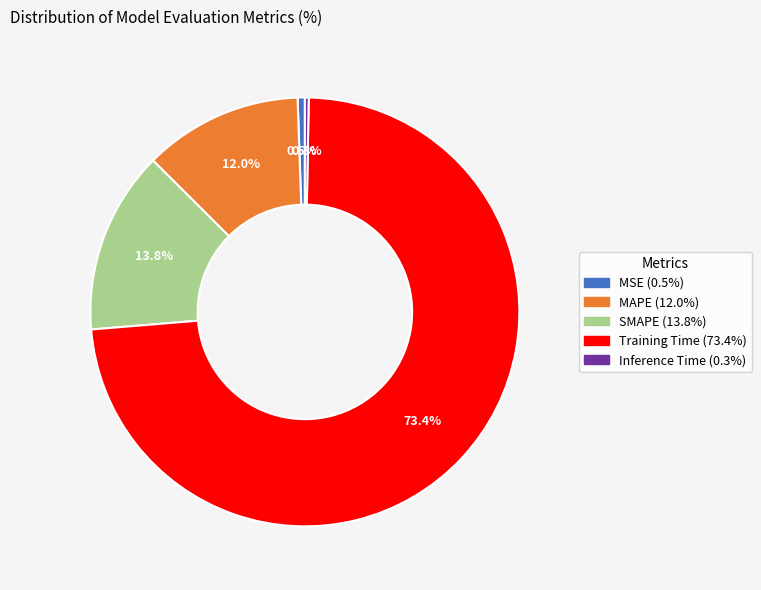

Which category has the biggest portion of the pie?

Training Time